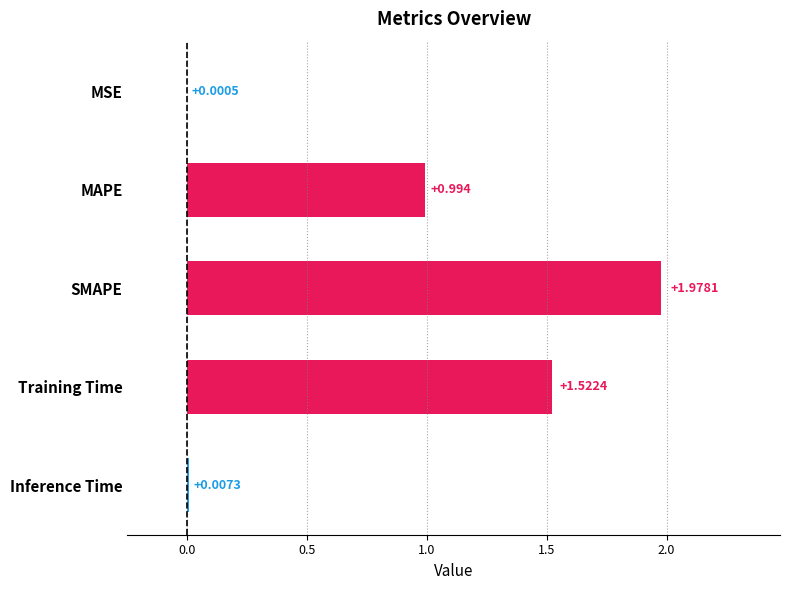

At which category does the chart reach its peak across all series?

SMAPE